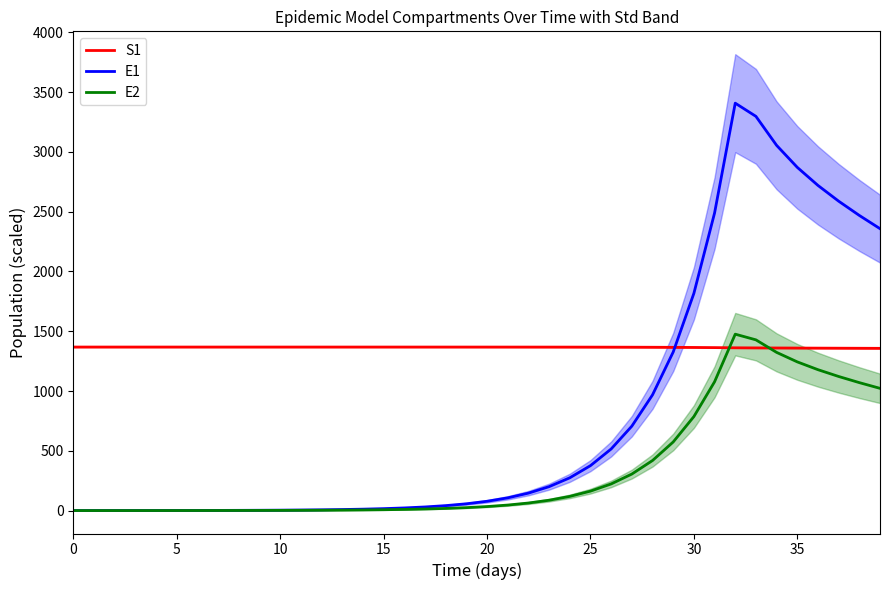

What is the greatest value displayed?

3408.1